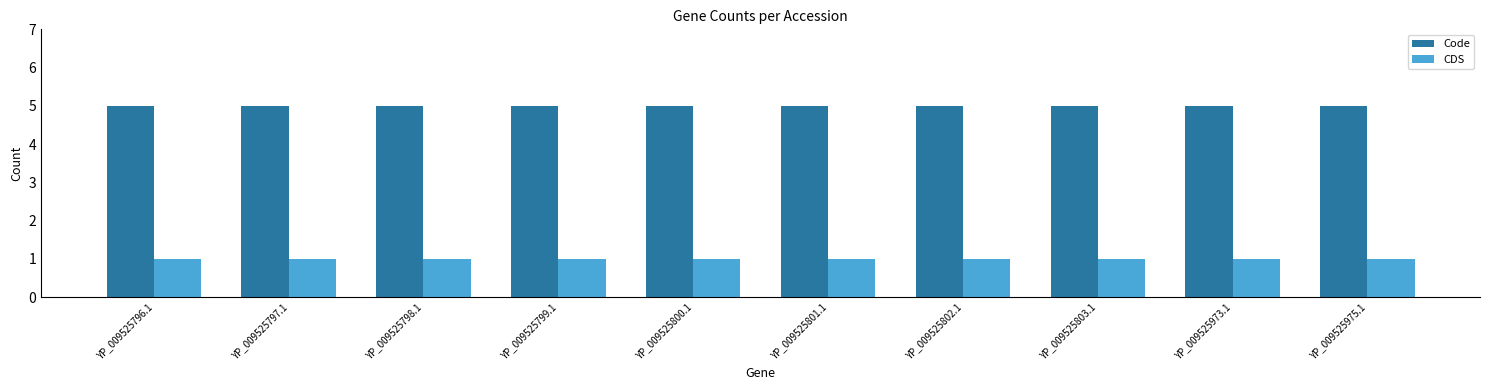

What is the label of the 2nd bar from the right?

YP_009525973.1